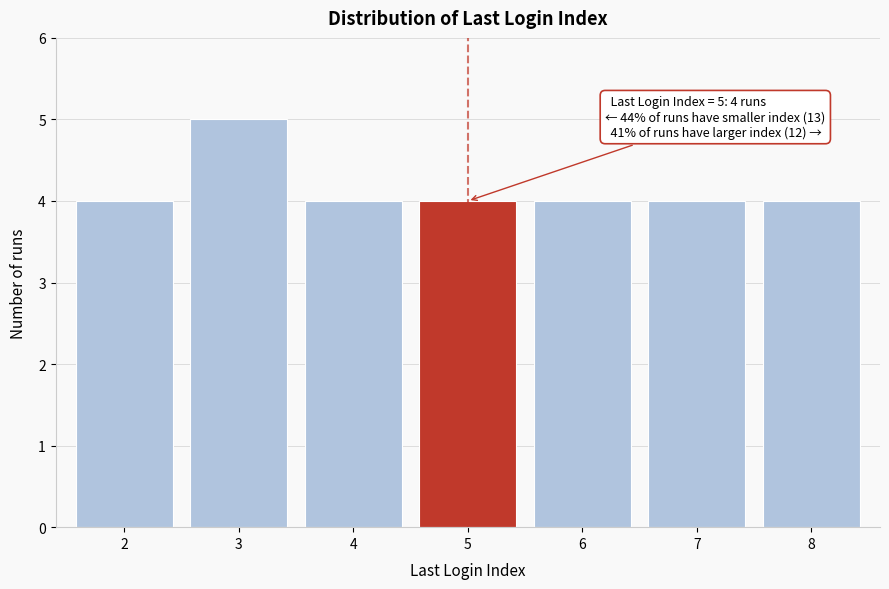

Reading left to right, list all the values displayed in this chart.

2=4	3=5	4=4	5=4	6=4	7=4	8=4